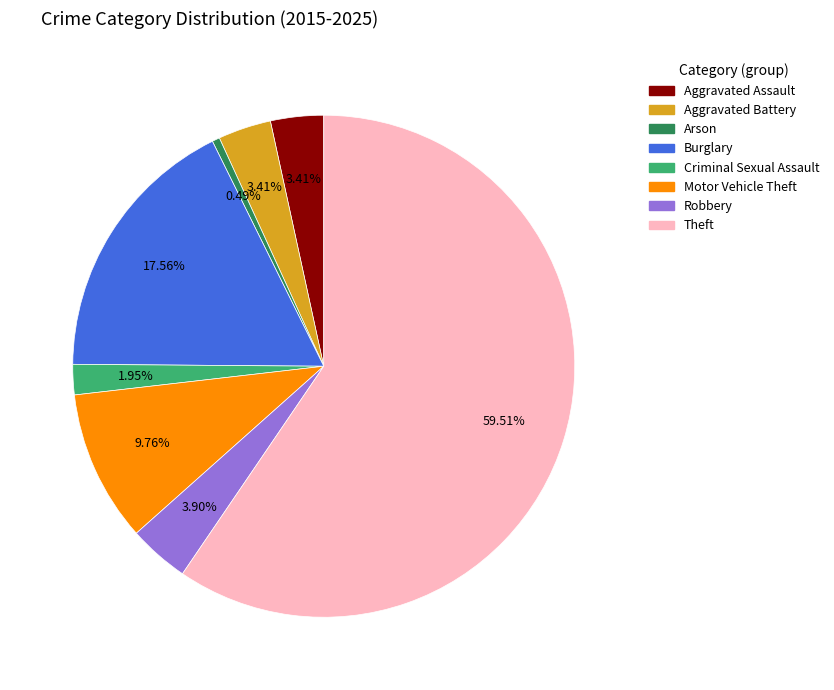

What percentage is NOT represented by Aggravated Assault?

96.6%